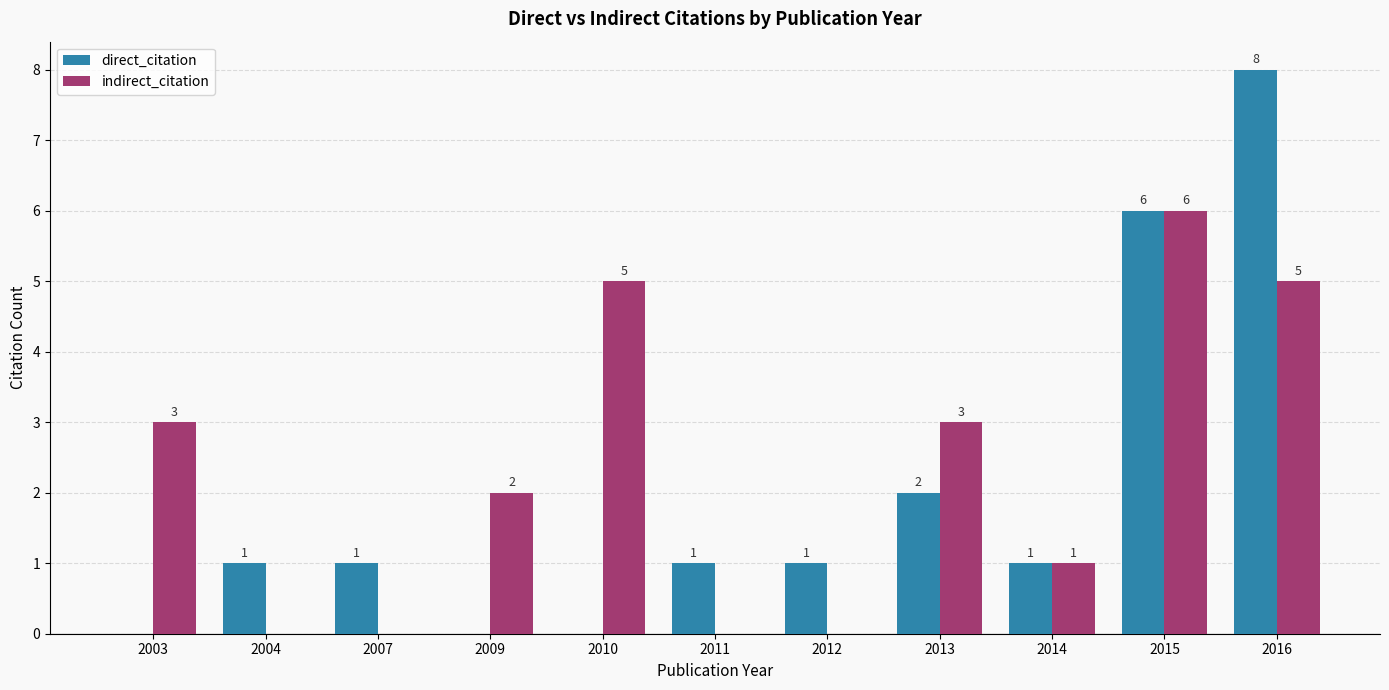

At which label does direct_citation reach its peak?

2016